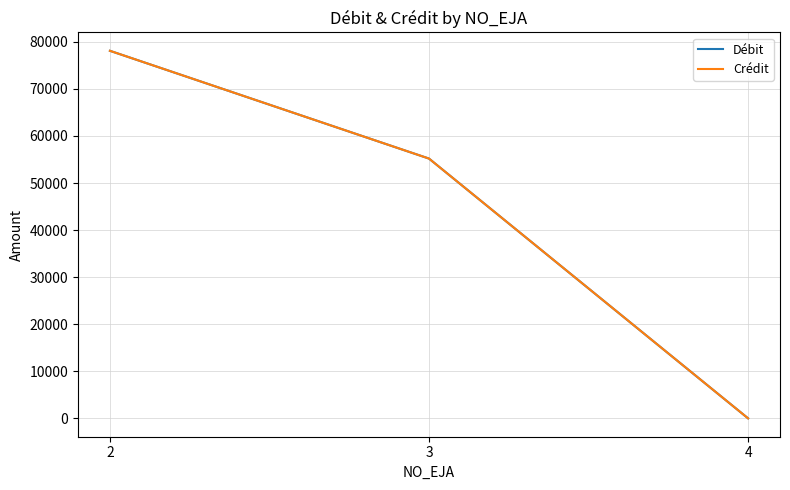

What is the difference between the Débit values at 4 and 3?

55175